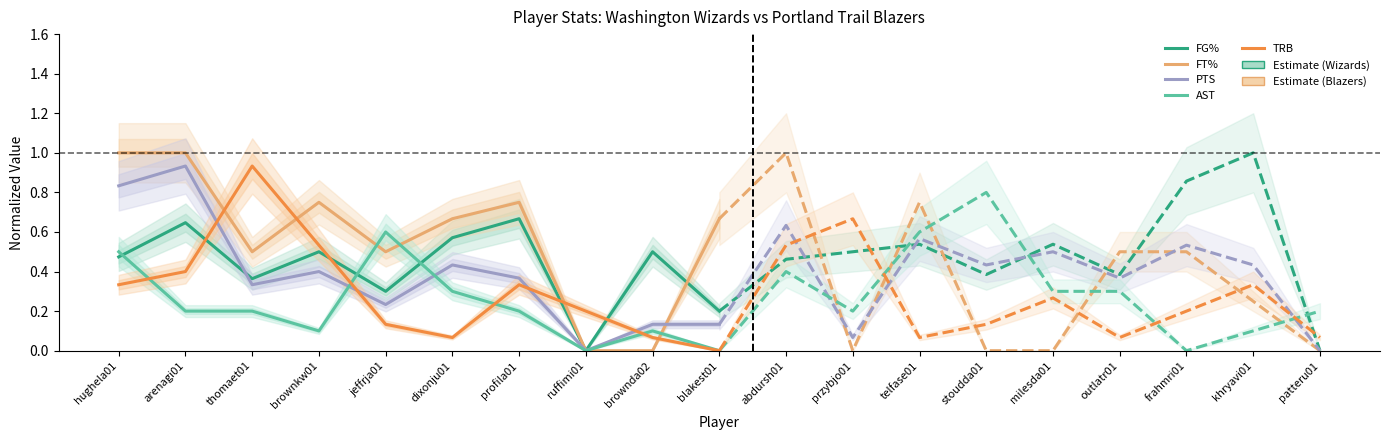

Is this an area chart (filled region under the line)?

No